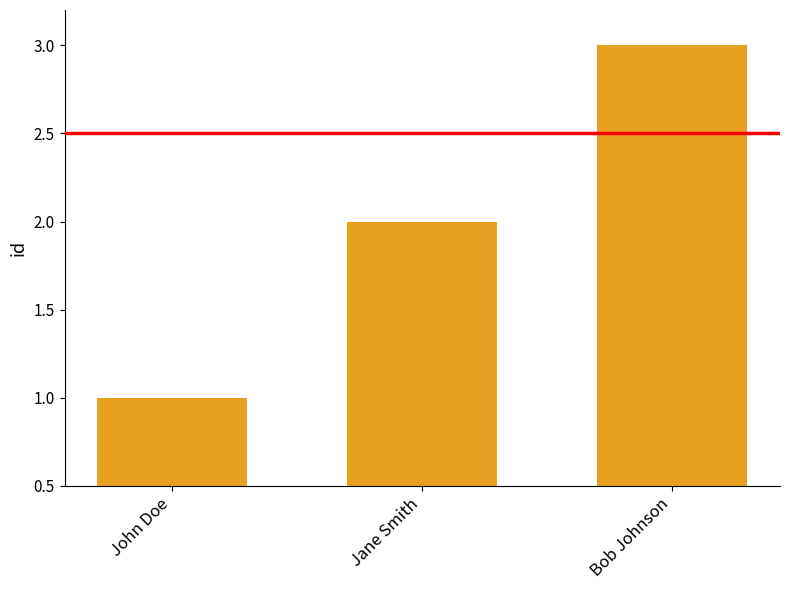

Reading right to left, transcribe all the data shown in this chart.

3	2	1